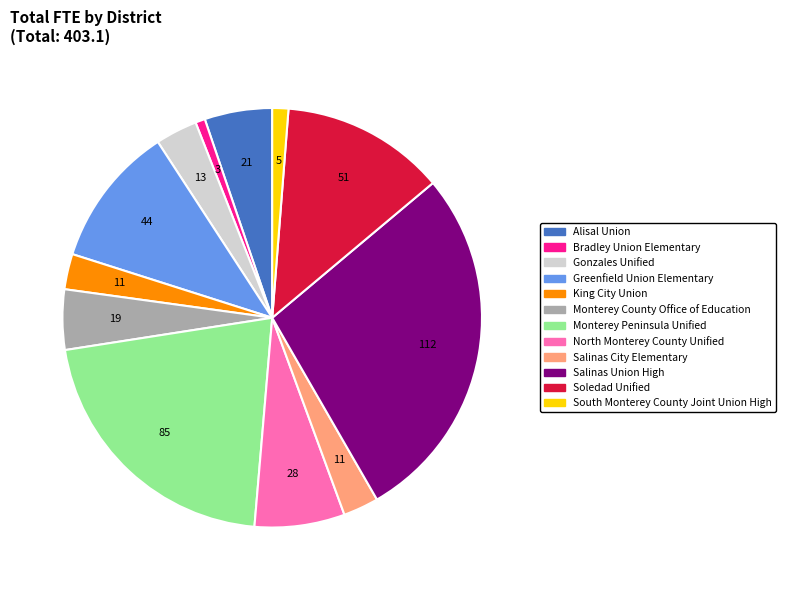

True or false: Soledad Unified accounts for 23% of the total.

False